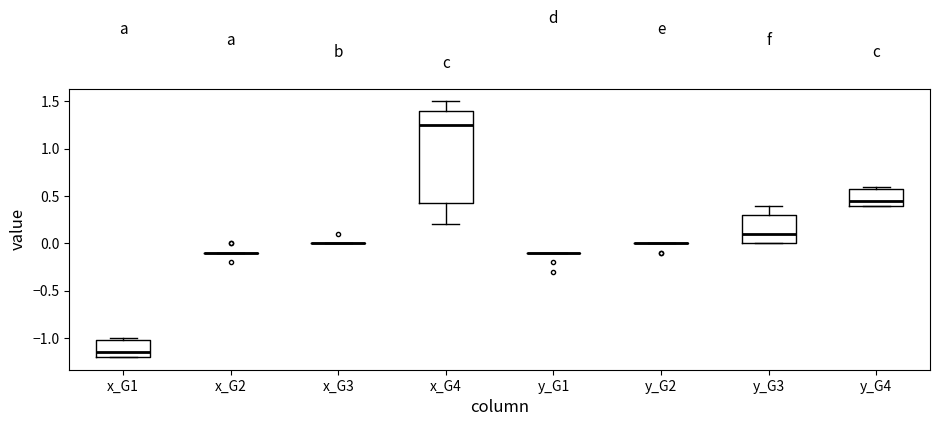

Comparing the boxes themselves (not the whiskers), which one is the tallest?

x_G4